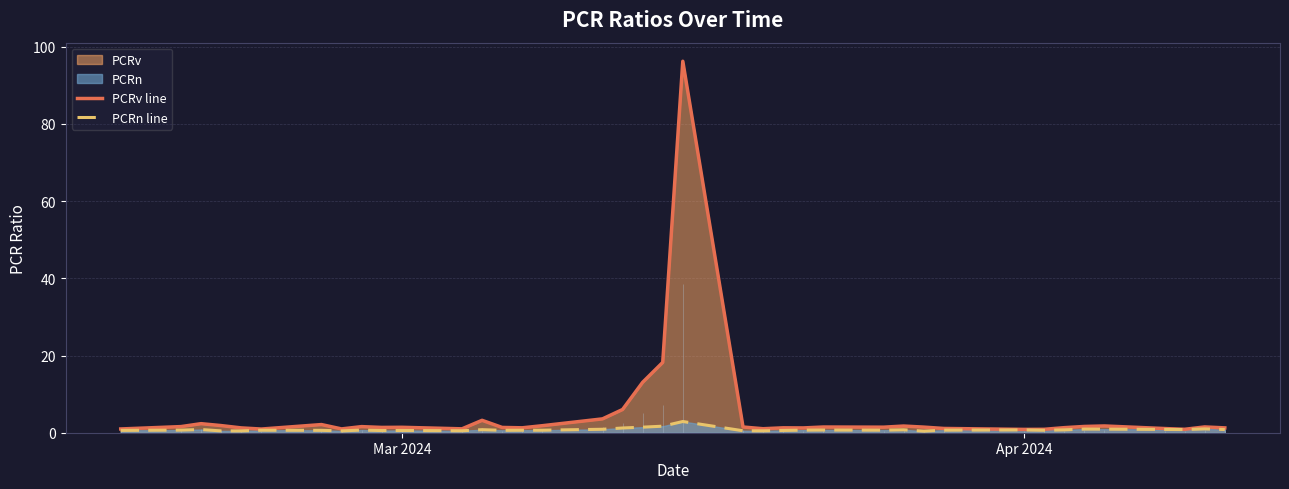

What is the highest value of the PCRv line series?

96.2